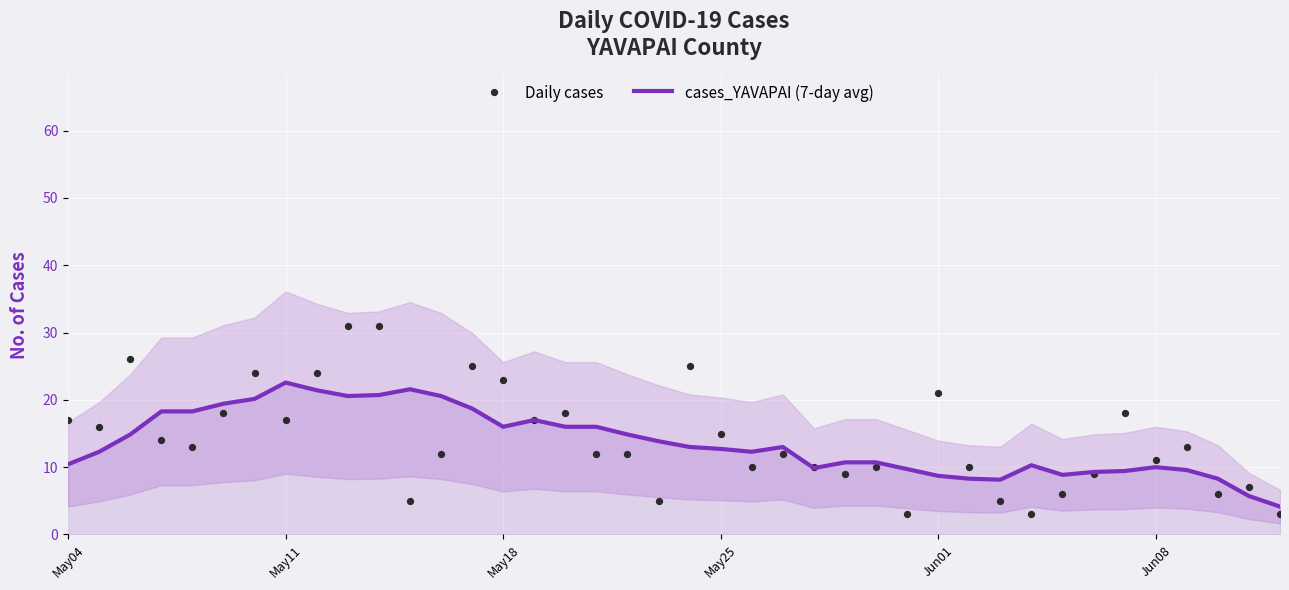

Which series has the largest Y range (max minus min)?

Daily cases